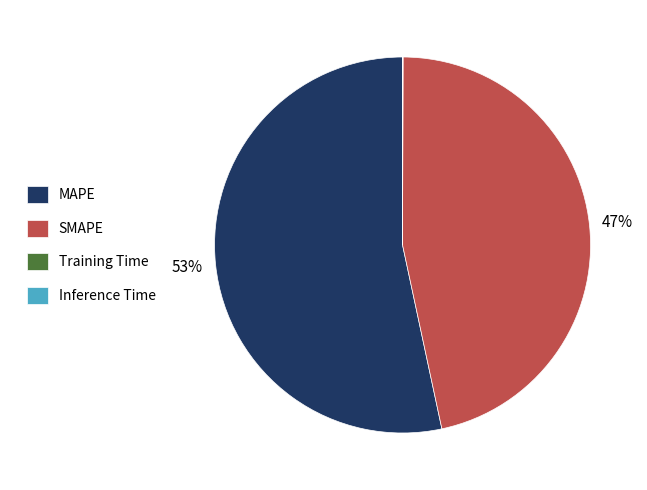

Which has a higher value, MAPE or SMAPE?

MAPE